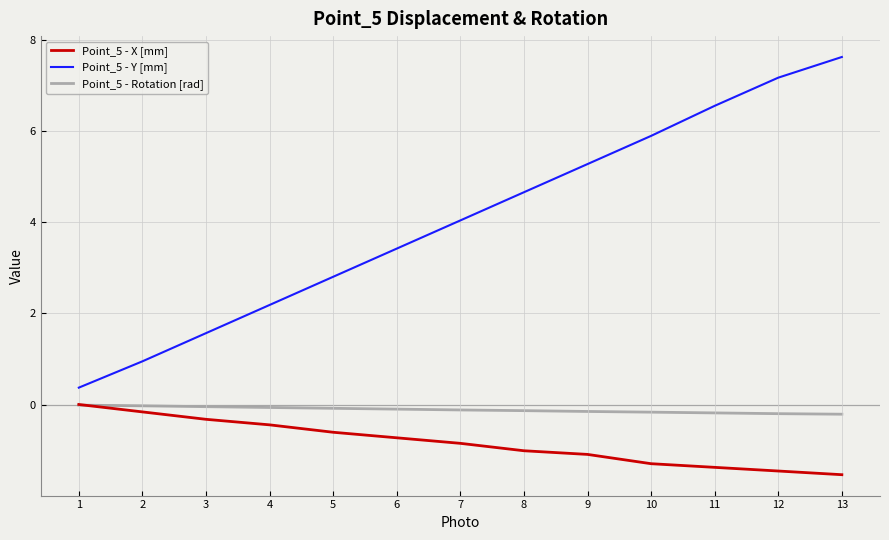

At how many categories does at least one series exceed 0?

13